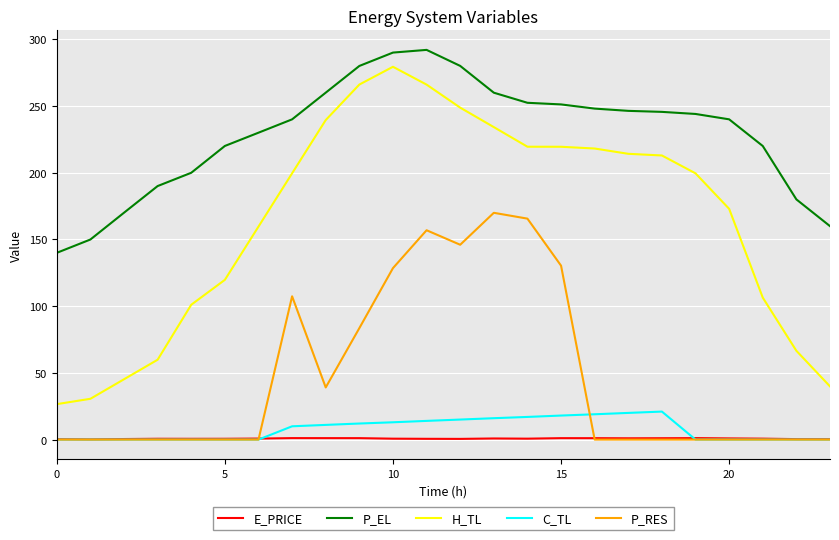

What is the greatest value displayed?

292.0